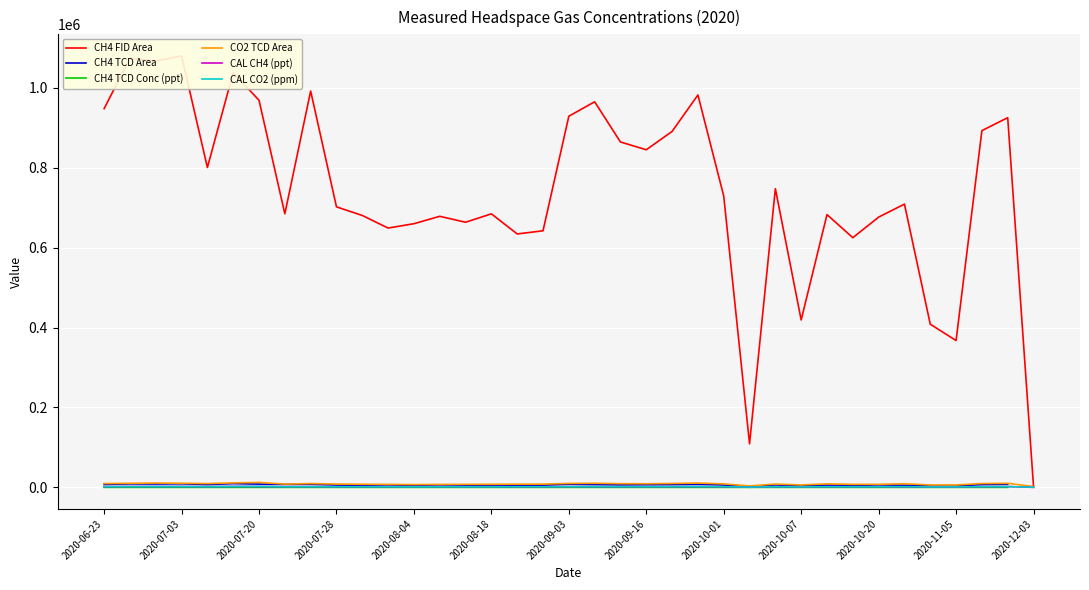

What is the difference between the highest and lowest values at 2020-10-20?

676527.2